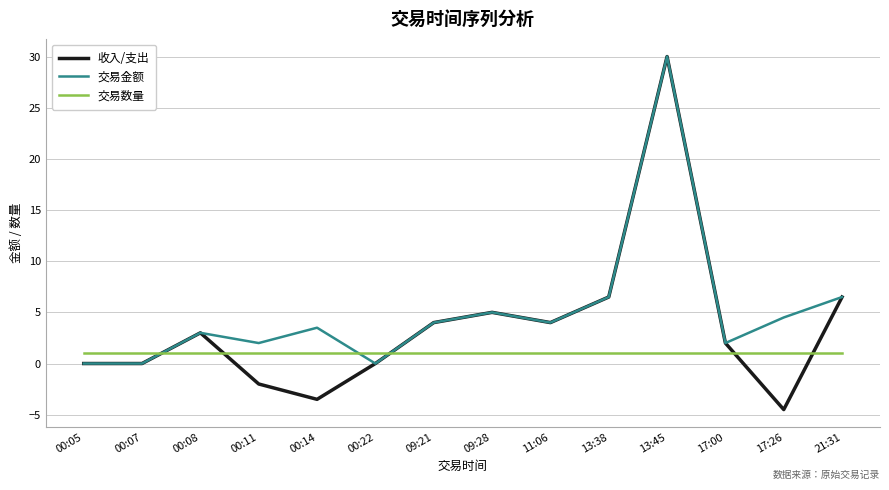

Reading right to left, transcribe all the data shown in this chart.

收入/支出: 6.5	-4.5	2.0	30.0	6.5	4.0	5.0	4.0	0.0	-3.5	-2.0	3.0	0.0	0.0
交易金额: 6.5	4.5	2.0	30.0	6.5	4.0	5.0	4.0	0.0	3.5	2.0	3.0	0.0	0.0
交易数量: 1.0	1.0	1.0	1.0	1.0	1.0	1.0	1.0	1.0	1.0	1.0	1.0	1.0	1.0